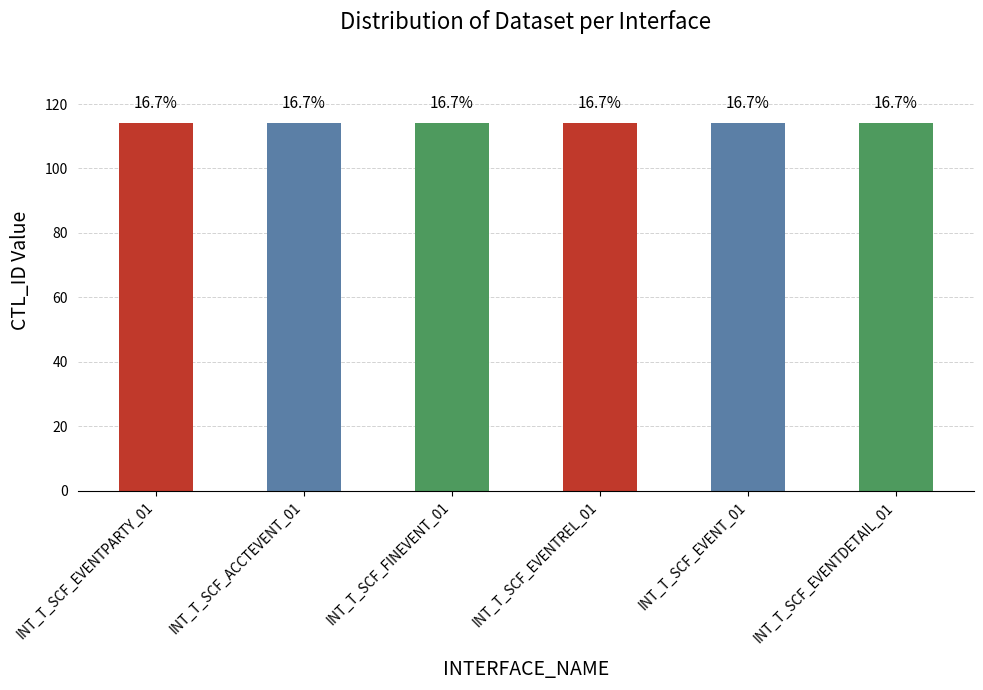

Which has a higher value, INT_T_SCF_ACCTEVENT_01 or INT_T_SCF_EVENTPARTY_01?

INT_T_SCF_ACCTEVENT_01